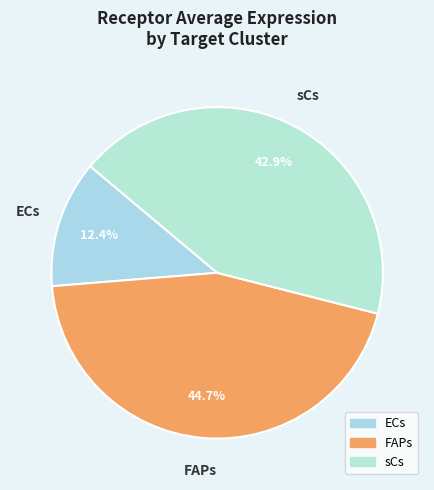

What percentage is the sCs slice, to the nearest percent?

43%